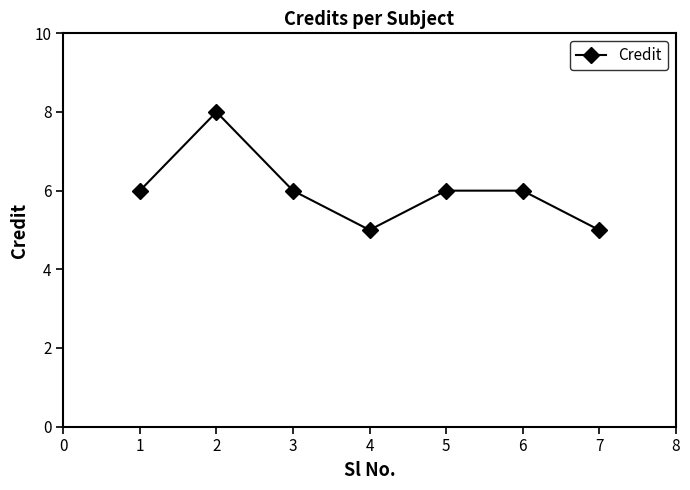

What is the value of the 3rd point from the left?

6